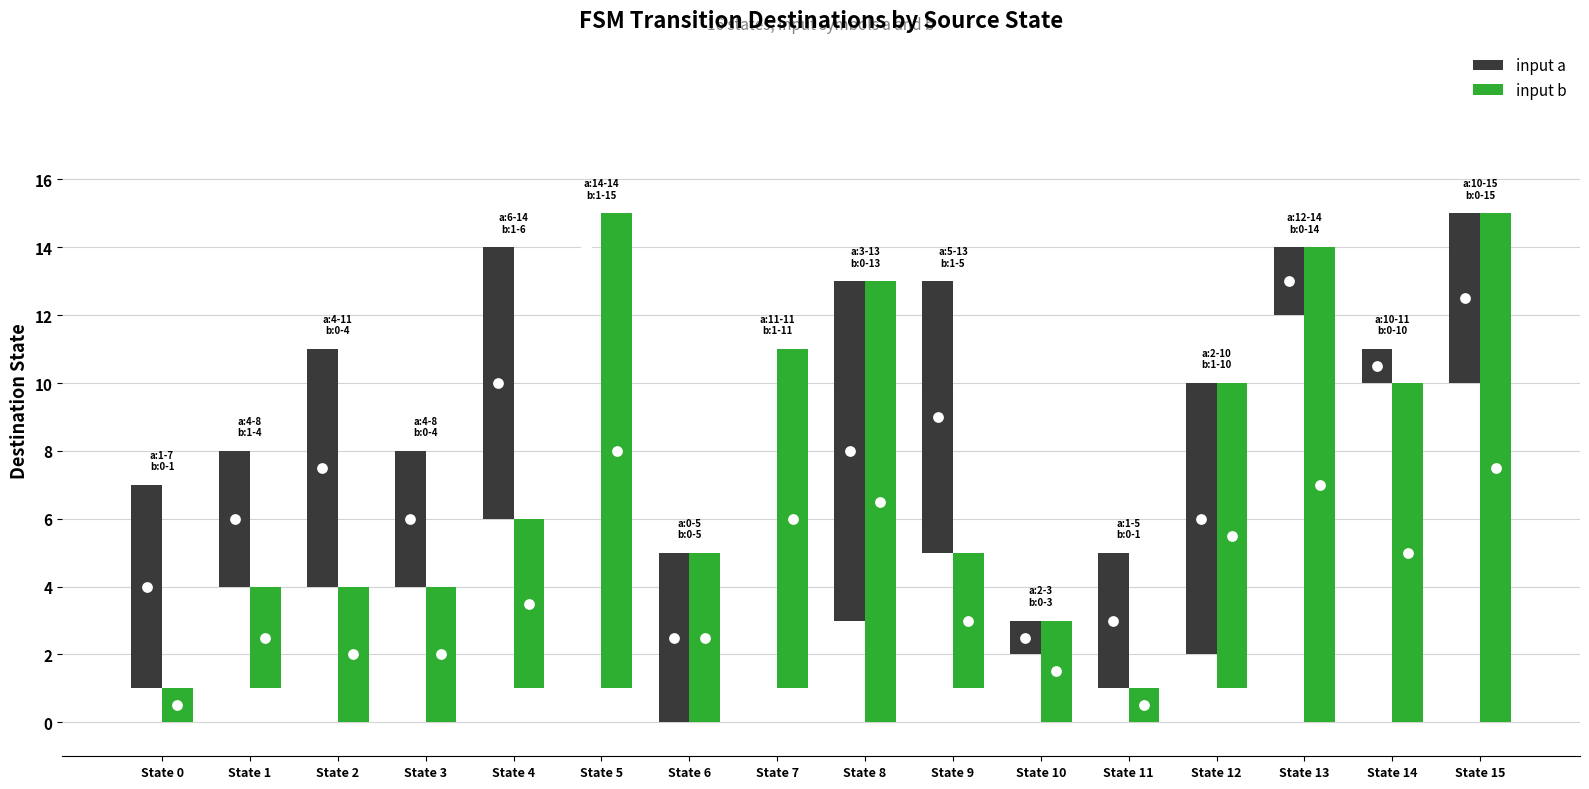

Which series reaches the maximum Y coordinate?

input b